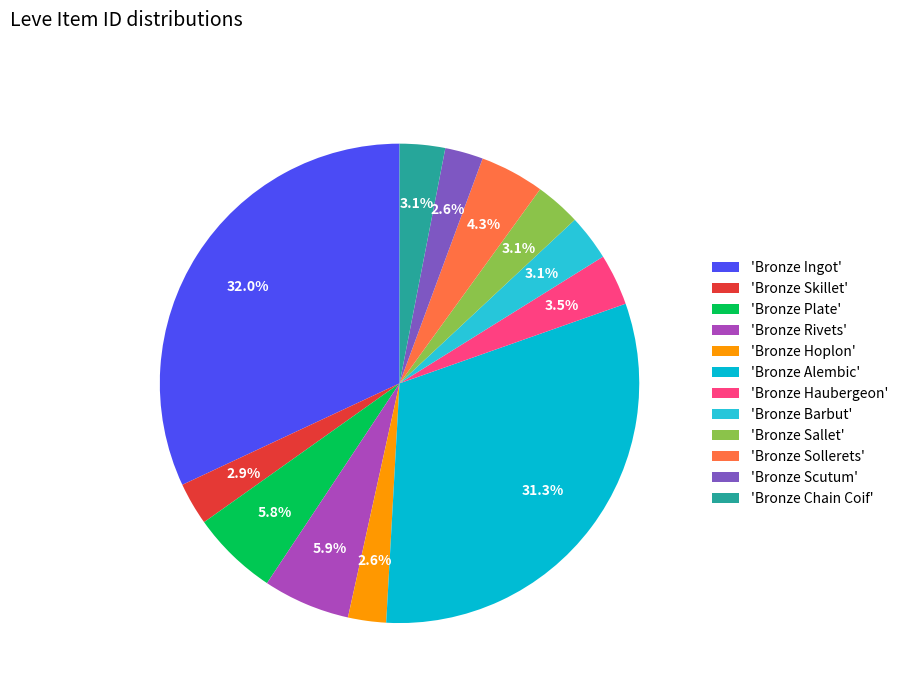

How many segments does this pie chart have?

12